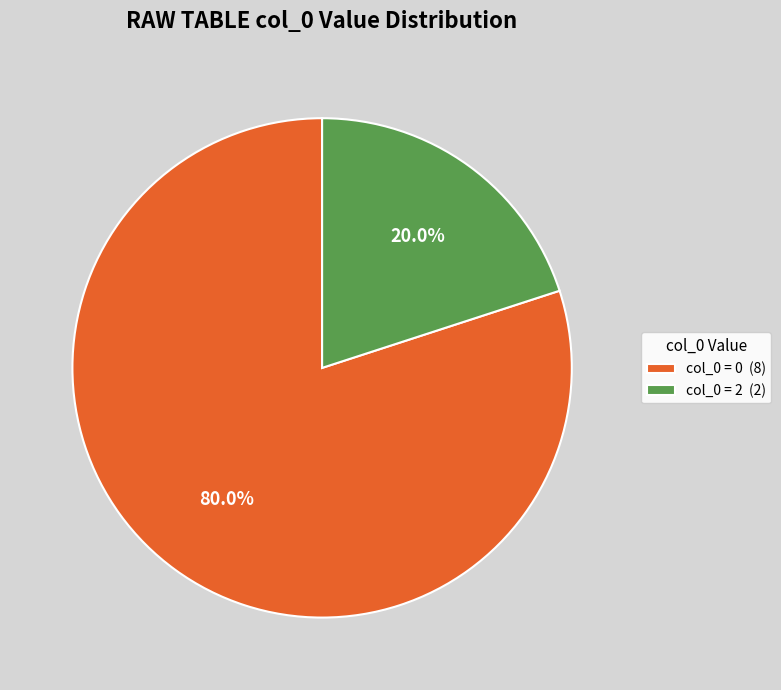

Between col_0 = 2 (2) and col_0 = 0 (8), which is larger?

col_0 = 0 (8)